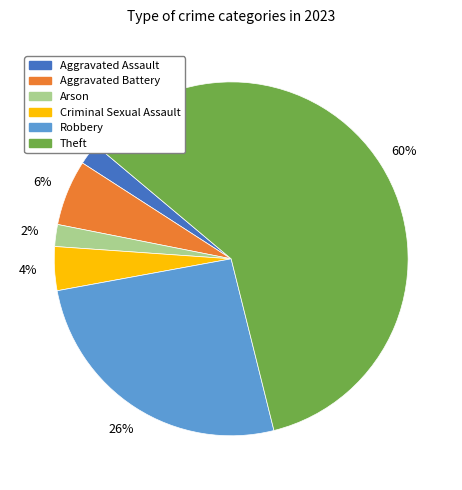

What percentage is the Robbery slice, to the nearest percent?

26%